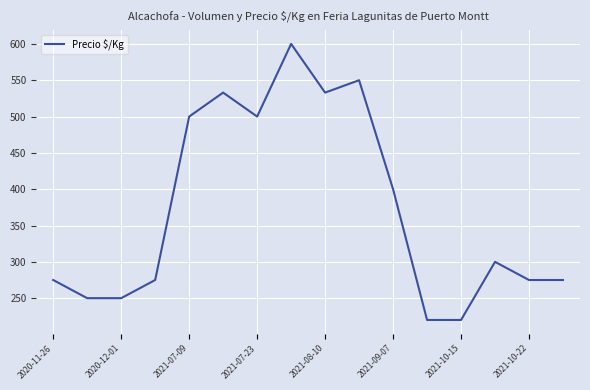

What is the maximum value shown in the chart?

600